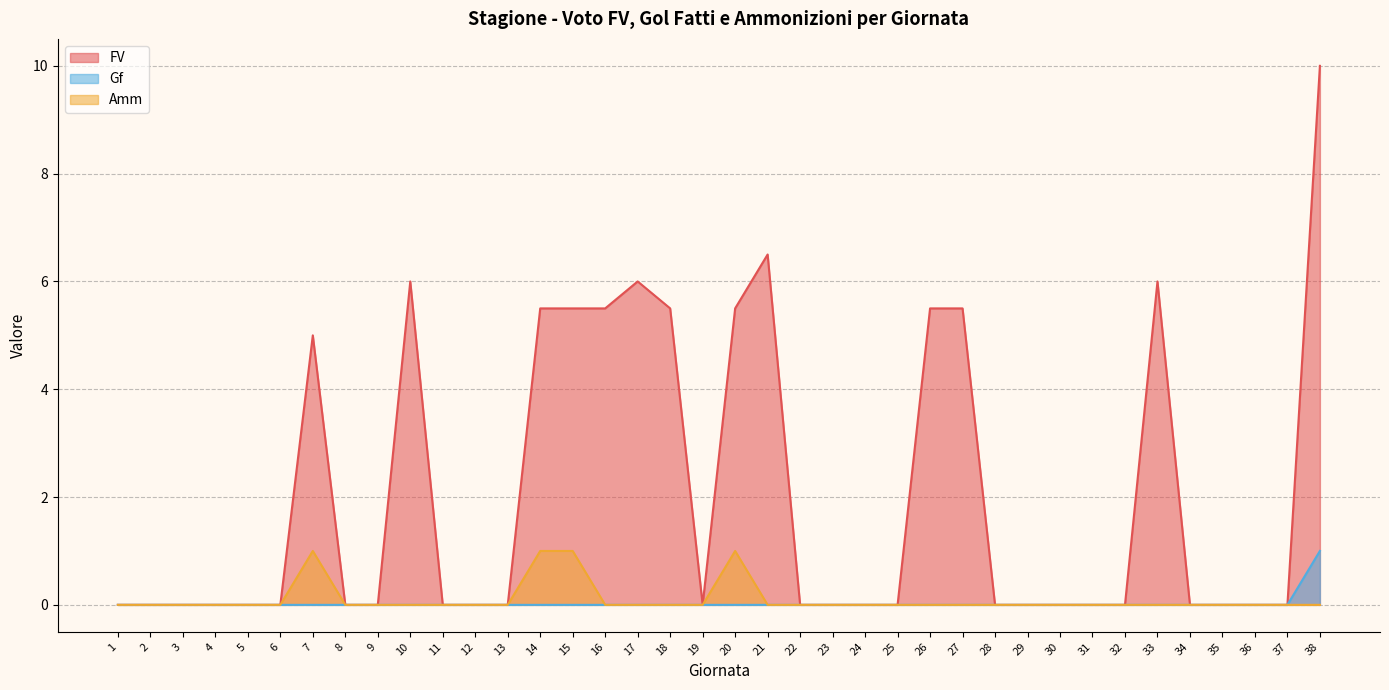

Count the number of data series in this chart.

3